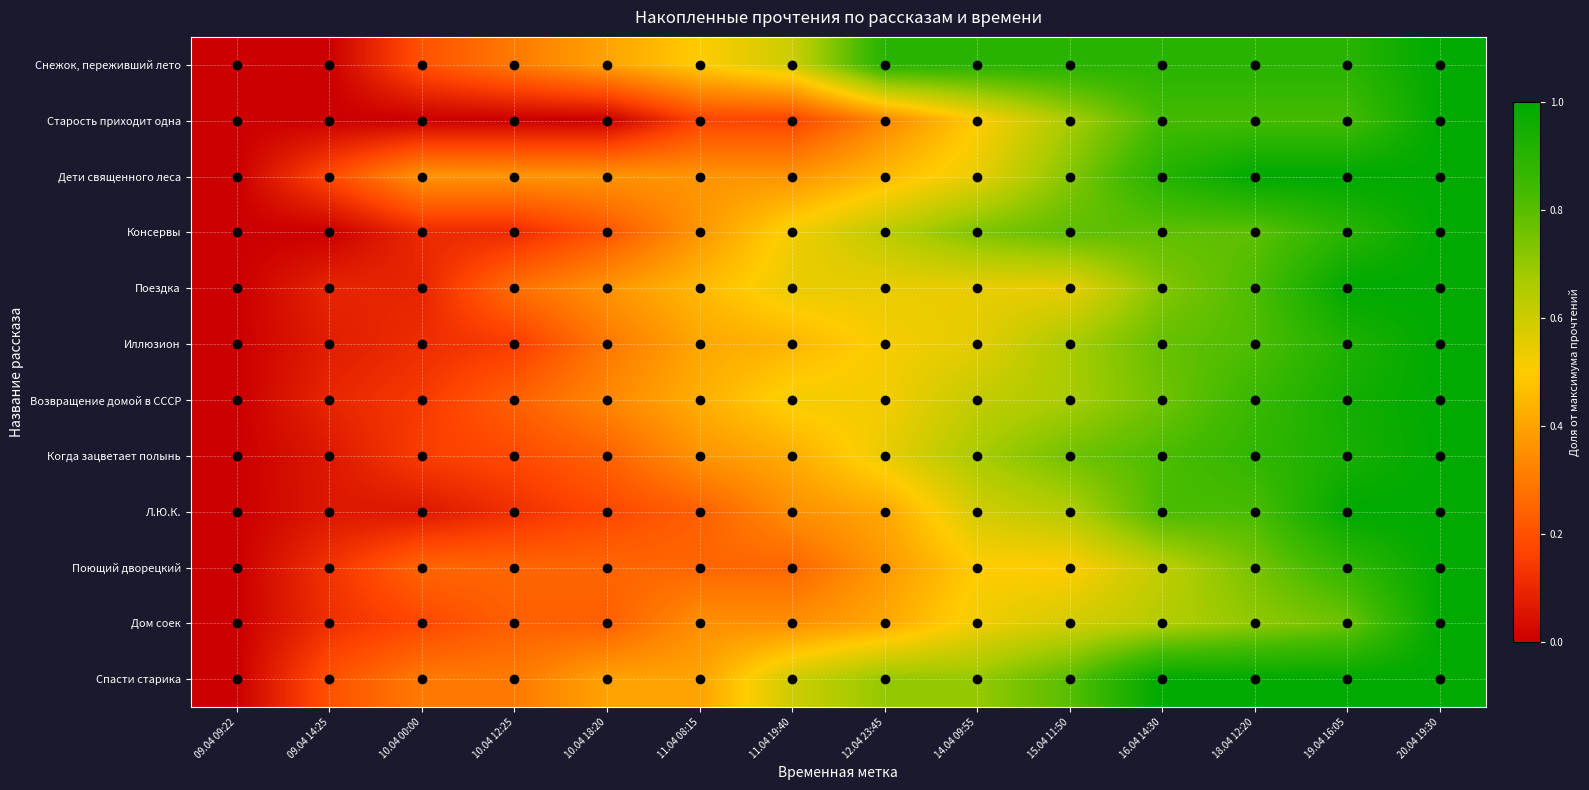

Reading left to right, extract all data points from this chart.

Снежок, переживший лето: 09.04 09:22=0.0	09.04 14:25=0.0	10.04 00:00=0.2	10.04 12:25=0.3	10.04 18:20=0.4	11.04 08:15=0.5	11.04 19:40=0.6	12.04 23:45=0.9	14.04 09:55=0.9	15.04 11:50=0.9	16.04 14:30=0.9	18.04 12:20=0.9	19.04 16:05=0.9	20.04 19:30=1.0
Старость приходит одна: 09.04 09:22=0.0	09.04 14:25=0.0	10.04 00:00=0.0	10.04 12:25=0.0	10.04 18:20=0.0	11.04 08:15=0.2	11.04 19:40=0.2	12.04 23:45=0.3	14.04 09:55=0.5	15.04 11:50=0.7	16.04 14:30=0.8	18.04 12:20=0.8	19.04 16:05=0.8	20.04 19:30=1.0
Дети священного леса: 09.04 09:22=0.0	09.04 14:25=0.2	10.04 00:00=0.4	10.04 12:25=0.4	10.04 18:20=0.4	11.04 08:15=0.4	11.04 19:40=0.4	12.04 23:45=0.5	14.04 09:55=0.5	15.04 11:50=0.7	16.04 14:30=0.9	18.04 12:20=1.0	19.04 16:05=1.0	20.04 19:30=1.0
Консервы: 09.04 09:22=0.0	09.04 14:25=0.0	10.04 00:00=0.1	10.04 12:25=0.1	10.04 18:20=0.2	11.04 08:15=0.4	11.04 19:40=0.5	12.04 23:45=0.6	14.04 09:55=0.7	15.04 11:50=0.8	16.04 14:30=0.8	18.04 12:20=0.8	19.04 16:05=0.9	20.04 19:30=1.0
Поездка: 09.04 09:22=0.0	09.04 14:25=0.1	10.04 00:00=0.1	10.04 12:25=0.3	10.04 18:20=0.4	11.04 08:15=0.5	11.04 19:40=0.5	12.04 23:45=0.5	14.04 09:55=0.5	15.04 11:50=0.5	16.04 14:30=0.7	18.04 12:20=0.8	19.04 16:05=1.0	20.04 19:30=1.0
Иллюзион: 09.04 09:22=0.0	09.04 14:25=0.1	10.04 00:00=0.1	10.04 12:25=0.1	10.04 18:20=0.3	11.04 08:15=0.4	11.04 19:40=0.4	12.04 23:45=0.5	14.04 09:55=0.6	15.04 11:50=0.7	16.04 14:30=0.8	18.04 12:20=0.8	19.04 16:05=0.9	20.04 19:30=1.0
Возвращение домой в СССР: 09.04 09:22=0.0	09.04 14:25=0.1	10.04 00:00=0.1	10.04 12:25=0.2	10.04 18:20=0.3	11.04 08:15=0.4	11.04 19:40=0.5	12.04 23:45=0.5	14.04 09:55=0.6	15.04 11:50=0.7	16.04 14:30=0.8	18.04 12:20=0.9	19.04 16:05=1.0	20.04 19:30=1.0
Когда зацветает полынь: 09.04 09:22=0.0	09.04 14:25=0.1	10.04 00:00=0.2	10.04 12:25=0.2	10.04 18:20=0.2	11.04 08:15=0.4	11.04 19:40=0.4	12.04 23:45=0.5	14.04 09:55=0.7	15.04 11:50=0.8	16.04 14:30=0.8	18.04 12:20=0.9	19.04 16:05=0.9	20.04 19:30=1.0
Л.Ю.К.: 09.04 09:22=0.0	09.04 14:25=0.1	10.04 00:00=0.1	10.04 12:25=0.1	10.04 18:20=0.2	11.04 08:15=0.2	11.04 19:40=0.4	12.04 23:45=0.4	14.04 09:55=0.6	15.04 11:50=0.6	16.04 14:30=0.8	18.04 12:20=0.8	19.04 16:05=1.0	20.04 19:30=1.0
Поющий дворецкий: 09.04 09:22=0.0	09.04 14:25=0.1	10.04 00:00=0.2	10.04 12:25=0.2	10.04 18:20=0.2	11.04 08:15=0.2	11.04 19:40=0.2	12.04 23:45=0.4	14.04 09:55=0.5	15.04 11:50=0.5	16.04 14:30=0.6	18.04 12:20=0.8	19.04 16:05=0.9	20.04 19:30=1.0
Дом соек: 09.04 09:22=0.0	09.04 14:25=0.1	10.04 00:00=0.2	10.04 12:25=0.2	10.04 18:20=0.2	11.04 08:15=0.4	11.04 19:40=0.4	12.04 23:45=0.4	14.04 09:55=0.5	15.04 11:50=0.6	16.04 14:30=0.6	18.04 12:20=0.7	19.04 16:05=0.8	20.04 19:30=1.0
Спасти старика: 09.04 09:22=0.0	09.04 14:25=0.2	10.04 00:00=0.3	10.04 12:25=0.3	10.04 18:20=0.4	11.04 08:15=0.4	11.04 19:40=0.6	12.04 23:45=0.7	14.04 09:55=0.7	15.04 11:50=0.8	16.04 14:30=1.0	18.04 12:20=1.0	19.04 16:05=1.0	20.04 19:30=1.0